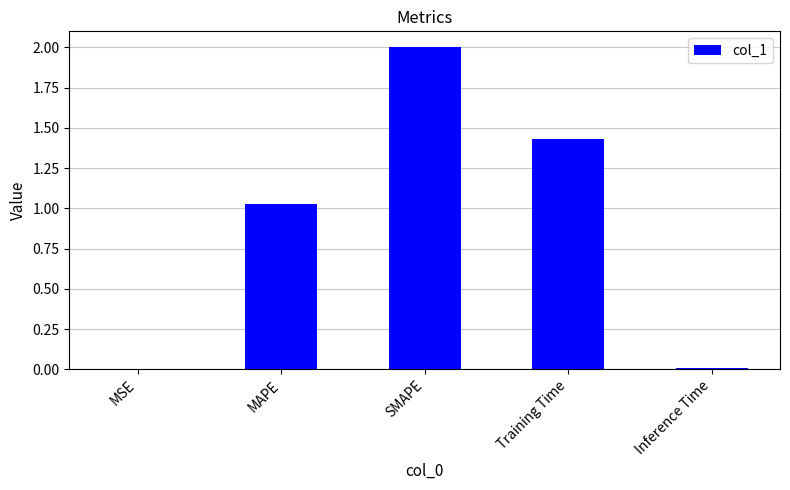

Between MSE and Training Time, which is larger?

Training Time